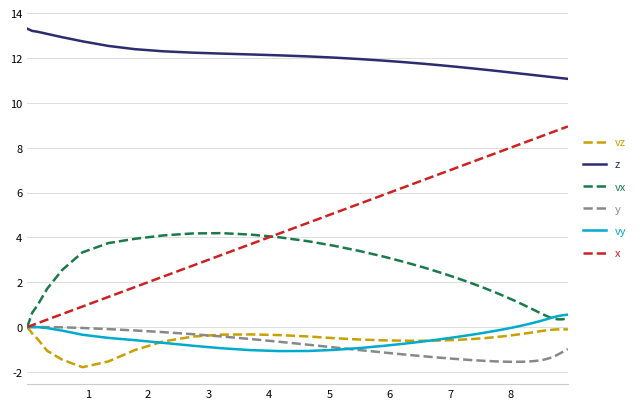

What is the maximum value shown in the chart?

13.3